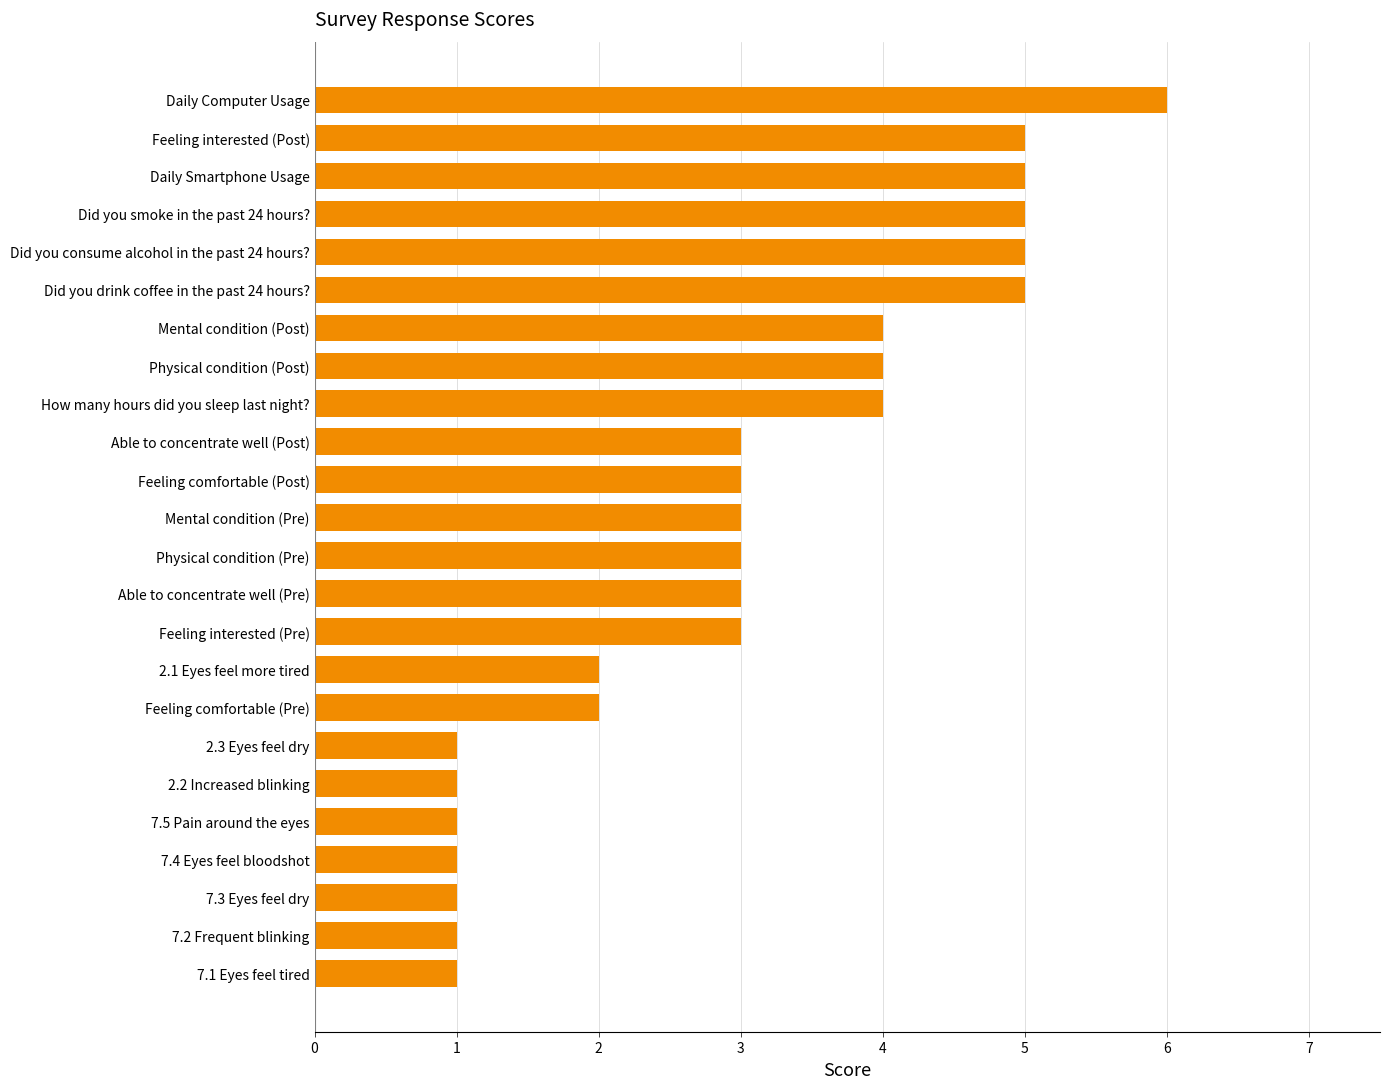

What is the difference between the maximum and minimum values?

5